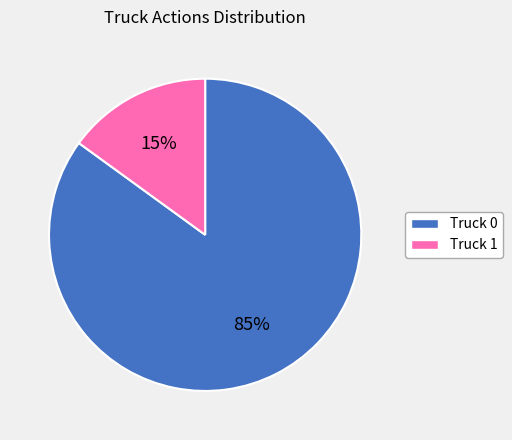

To the nearest percent, what is the difference between the largest and smallest slice percentages?

70%